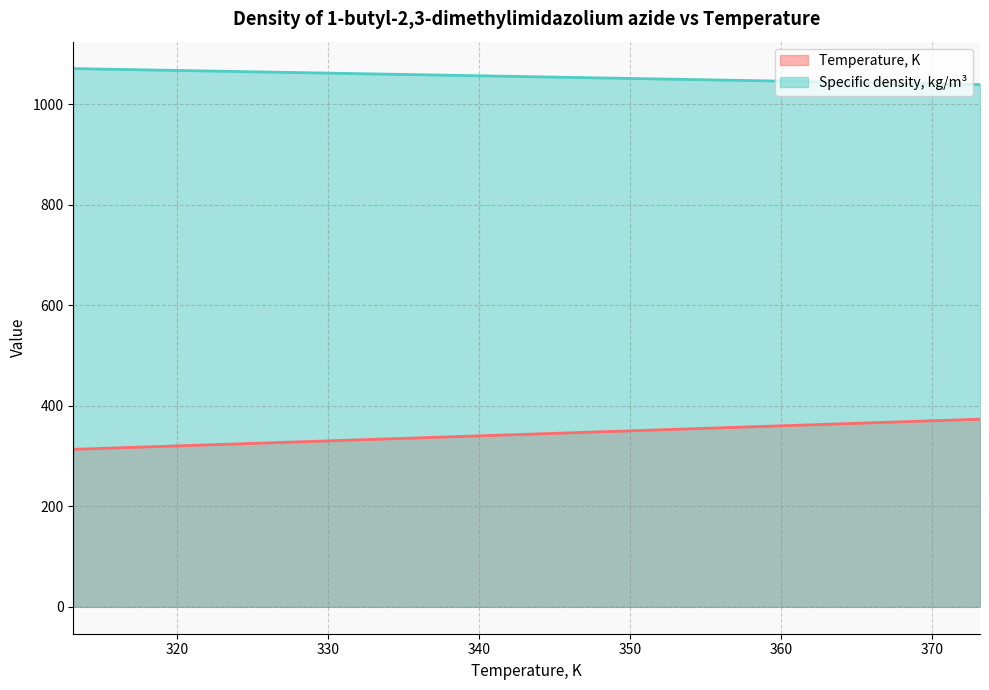

What is the sum of all Temperature, K values?

2402.0